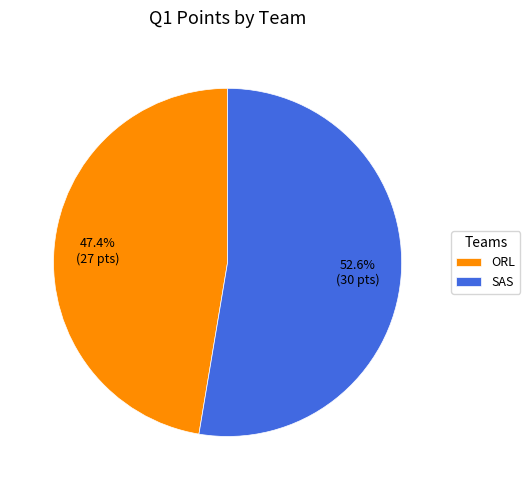

The ORL slice represents 34% of the pie. True or false?

False